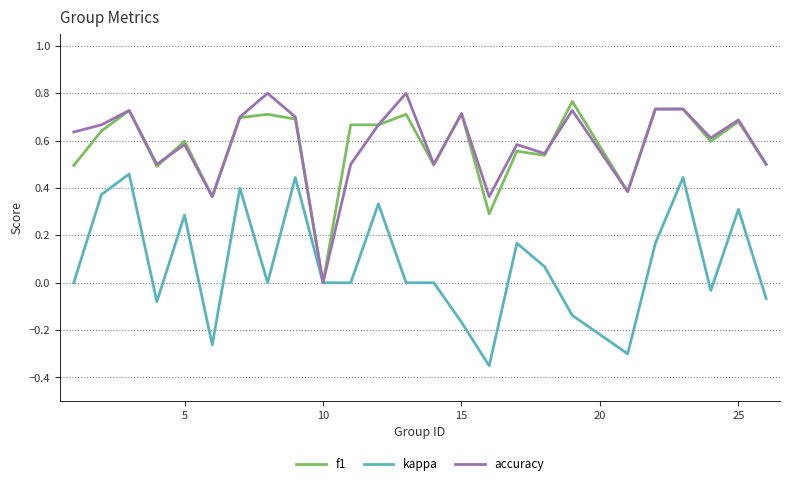

True or false: accuracy and kappa intersect in this chart.

False